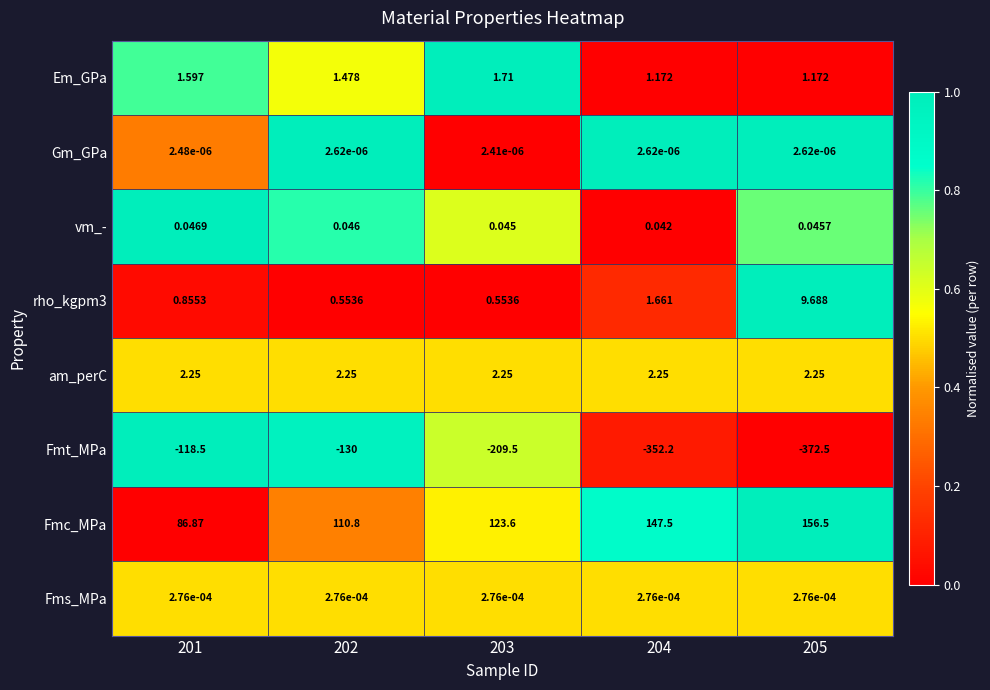

Count the number of categories in the chart.

5